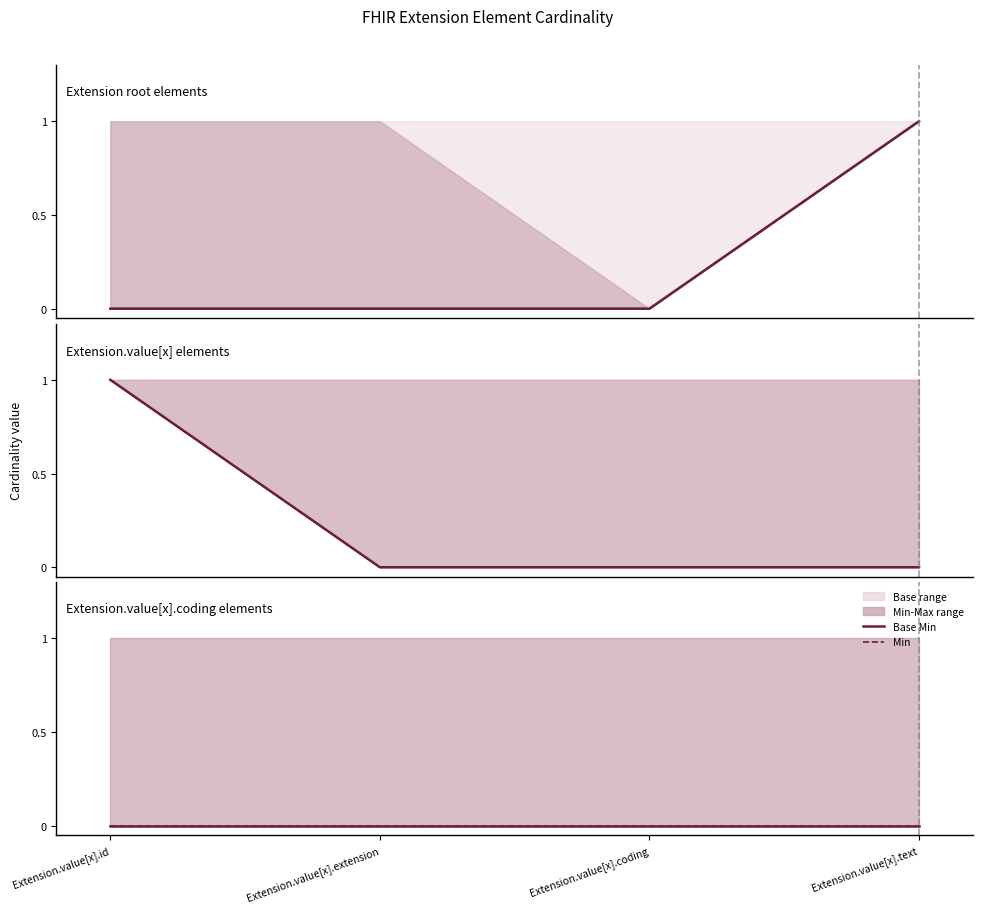

True or false: Min has a value of 0 at Extension.id.

True